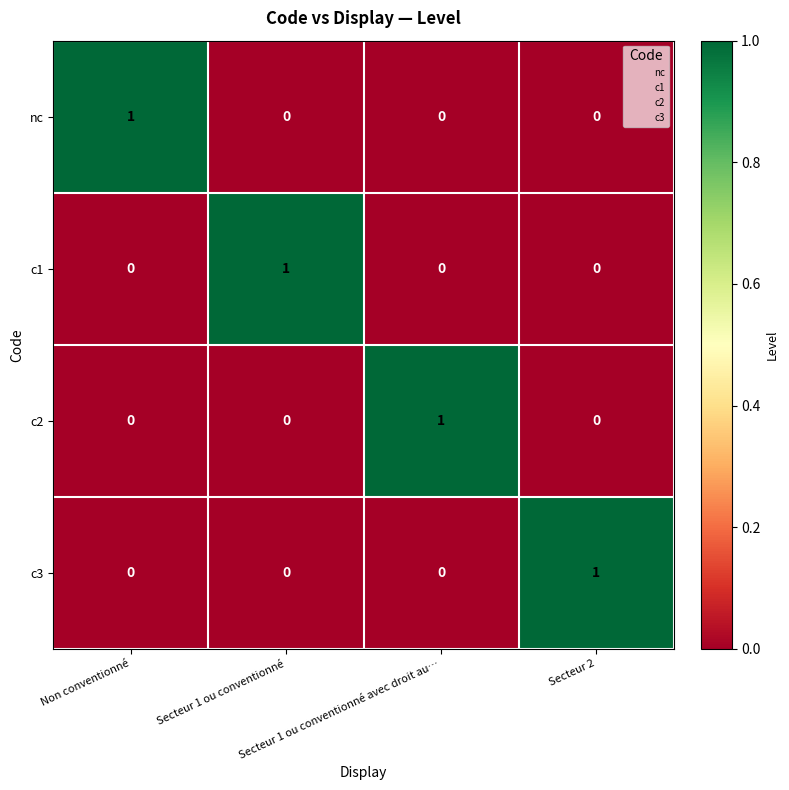

Count the c3 values in the range 0 to 1.

4